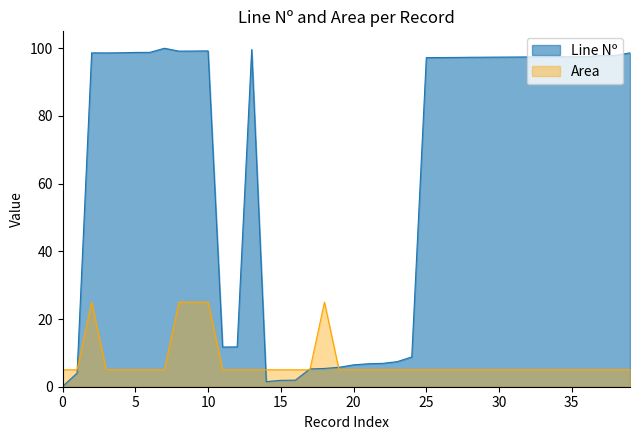

Count the number of categories in the chart.

40